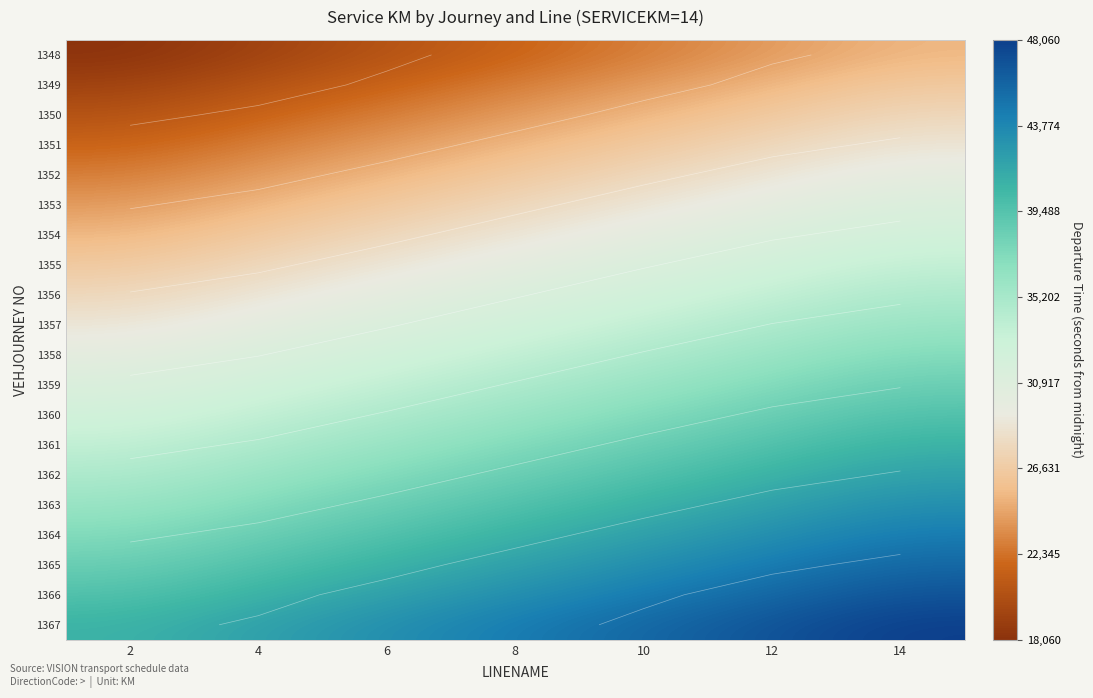

What is the spread (max minus min) of values at 4?

22800